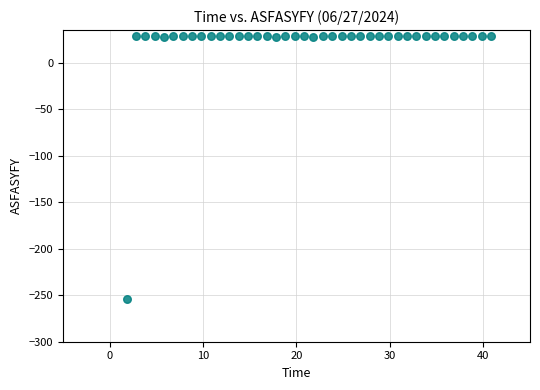

What is the range of Y values (max minus min)?

283.5